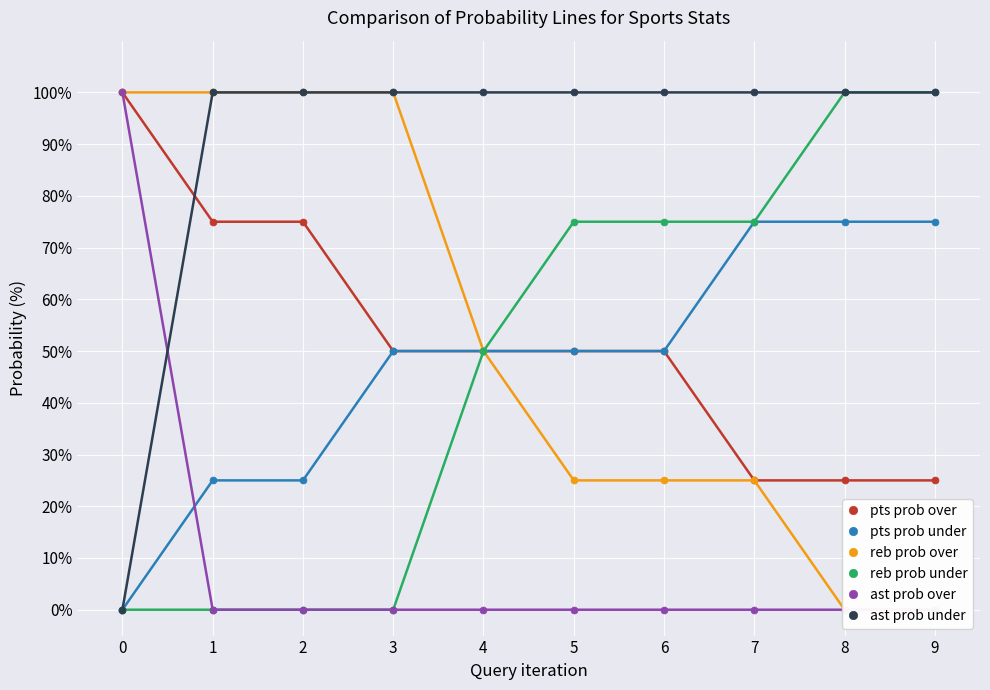

What is the approximate value of ast prob under at 8, to the nearest 50?

100